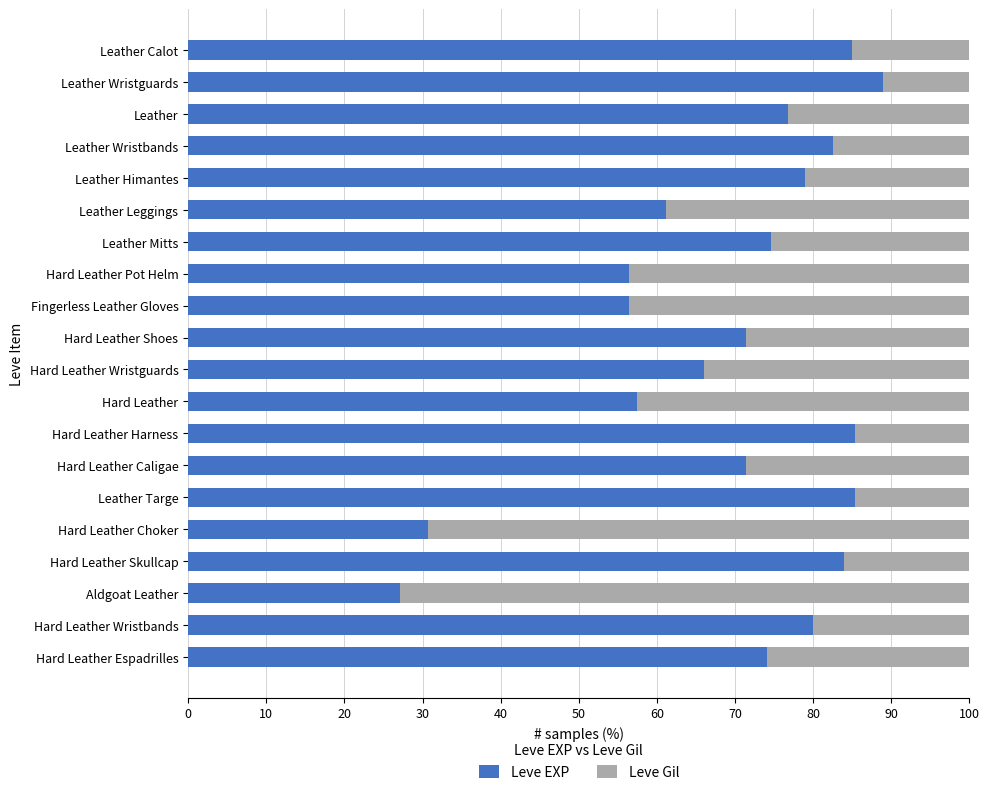

What is the difference between the second highest and second lowest values in the Leve EXP series?

54.7